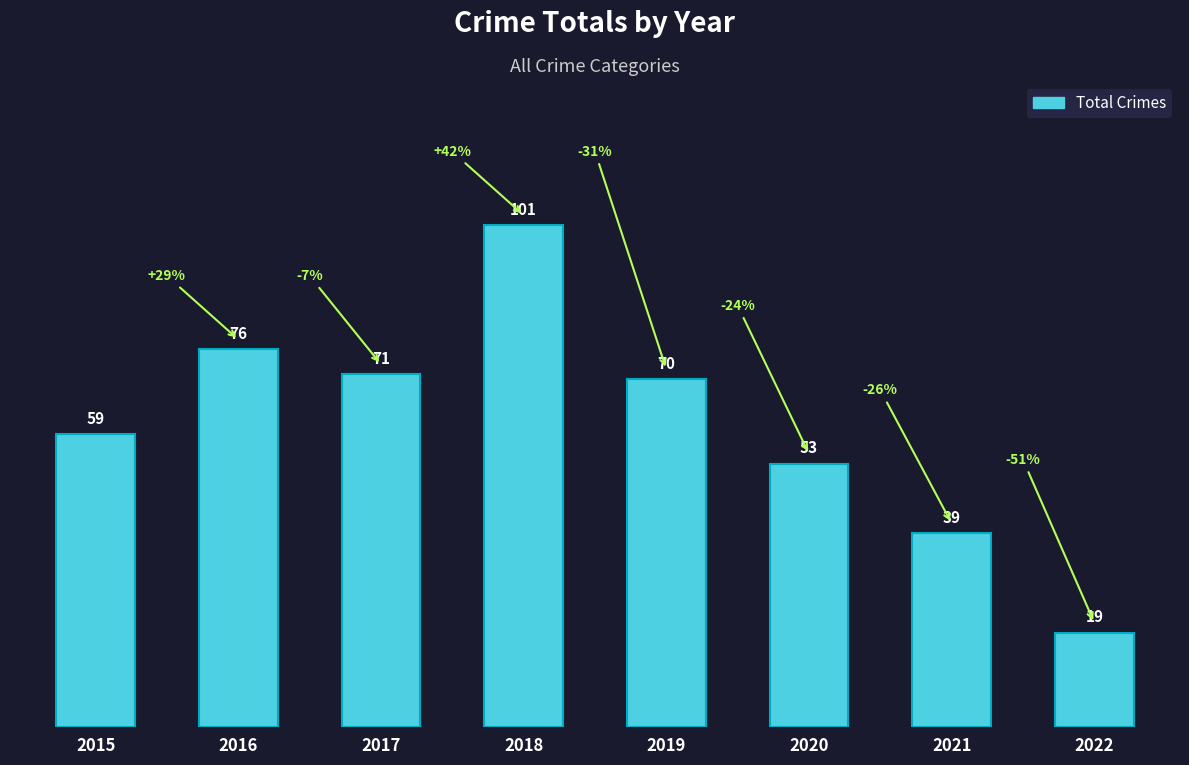

List the labels in order of value, smallest first.

2022, 2021, 2020, 2015, 2019, 2017, 2016, 2018